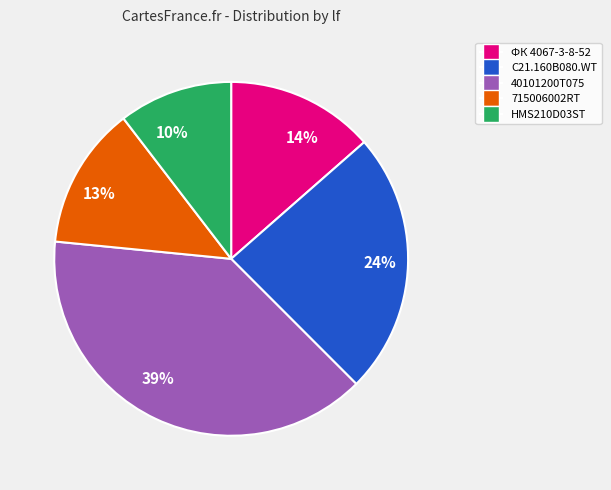

How many slices are in this pie chart?

5